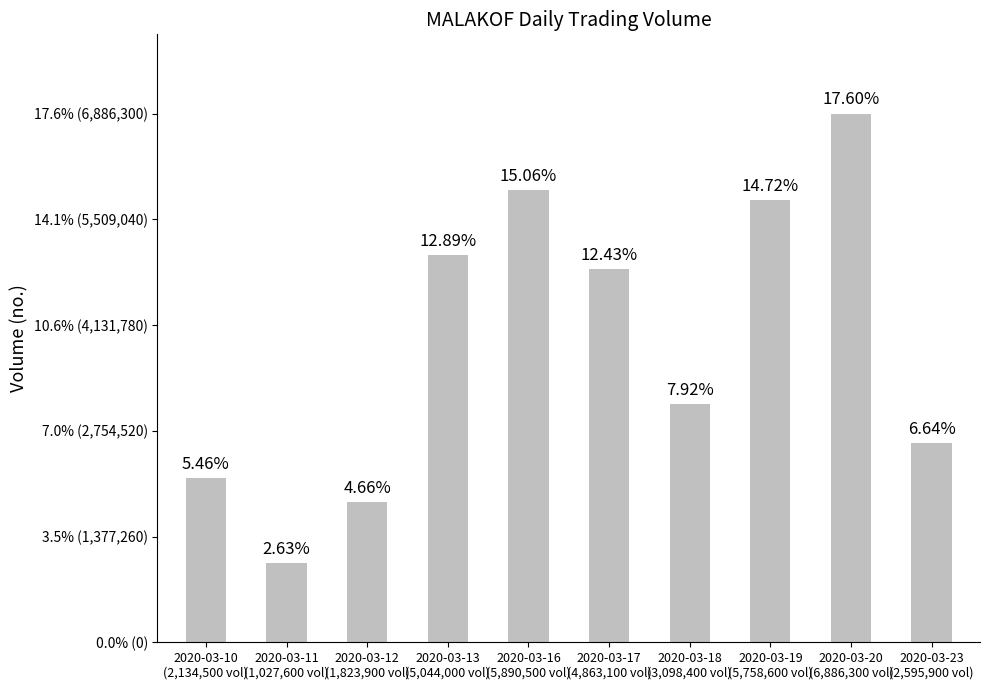

Between 2020-03-18
(3,098,400 vol) and 2020-03-20
(6,886,300 vol), which is larger?

2020-03-20
(6,886,300 vol)